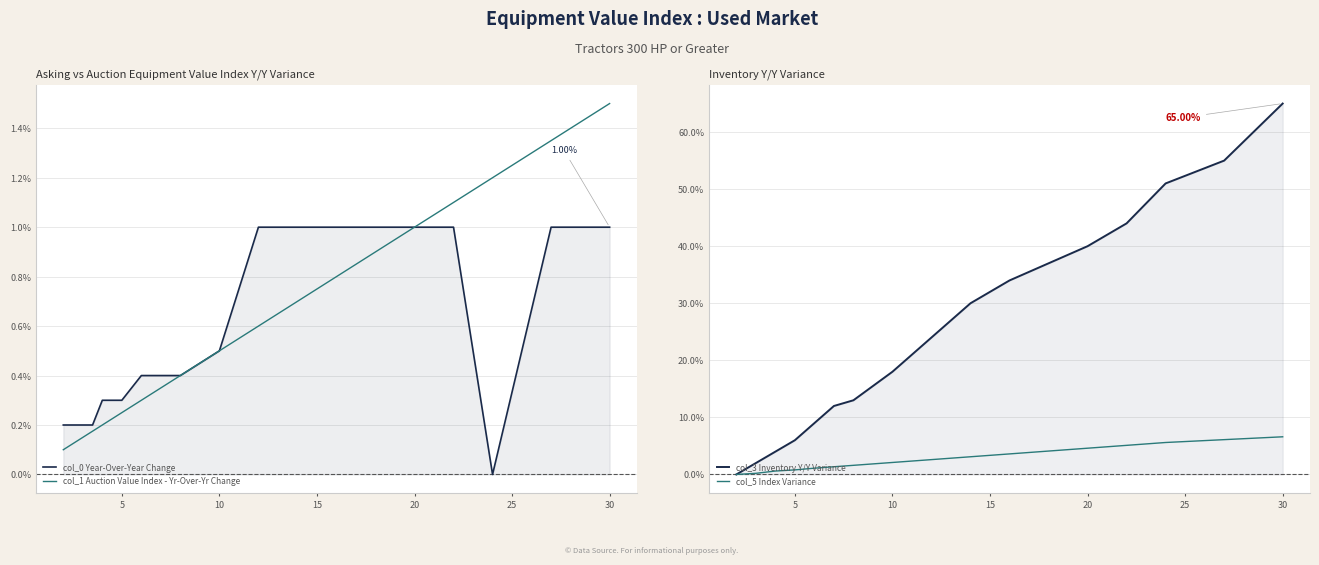

How many interior local valleys does the col_0 Year-Over-Year Change series have?

1